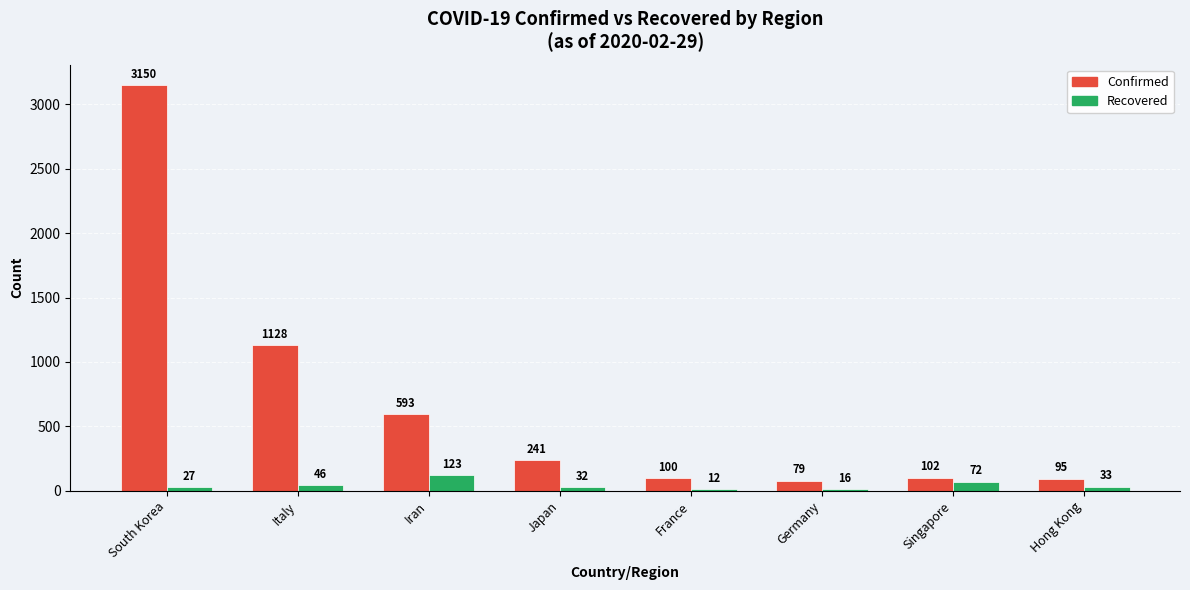

What is the difference between the highest and lowest values at Iran?

470